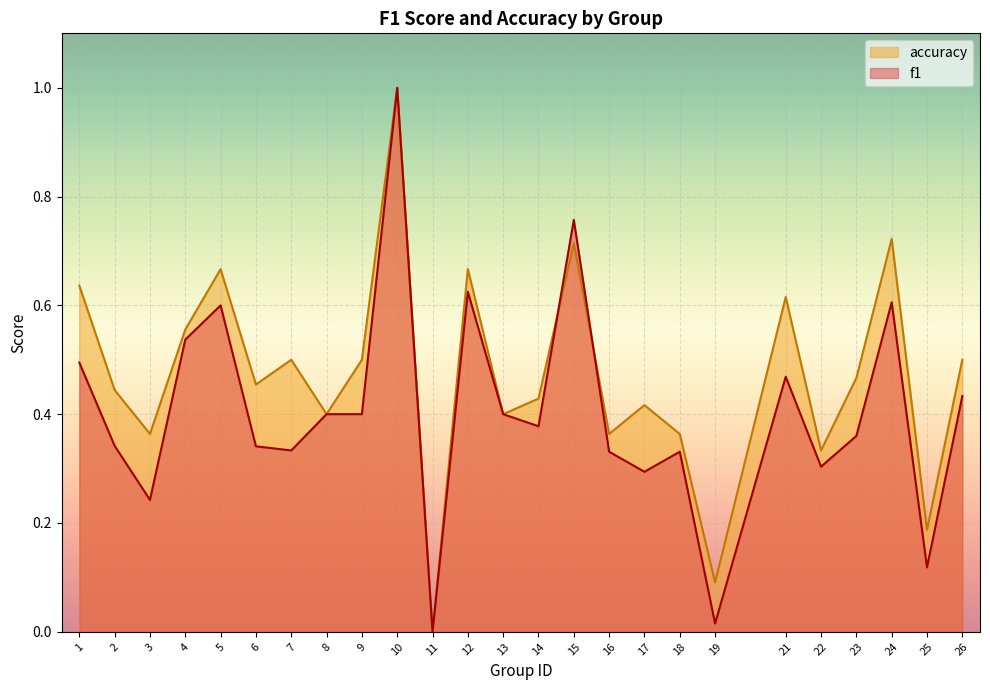

How many intersections are there between accuracy and f1?

2